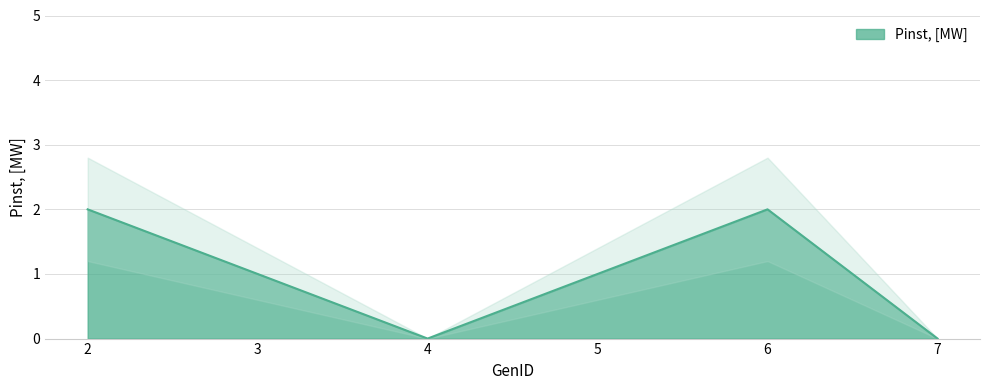

Count the values in the range 0 to 2.

6